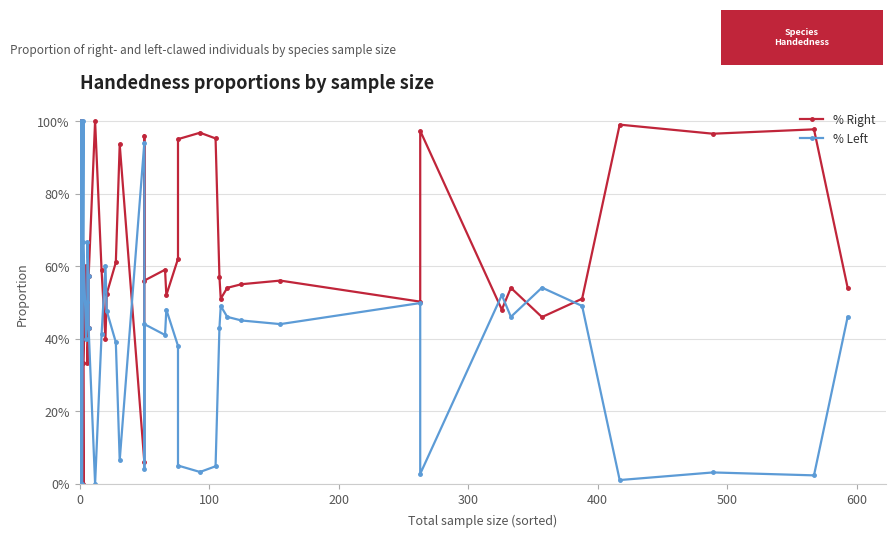

The % Left series shows 0.5 at 600. True or false?

True